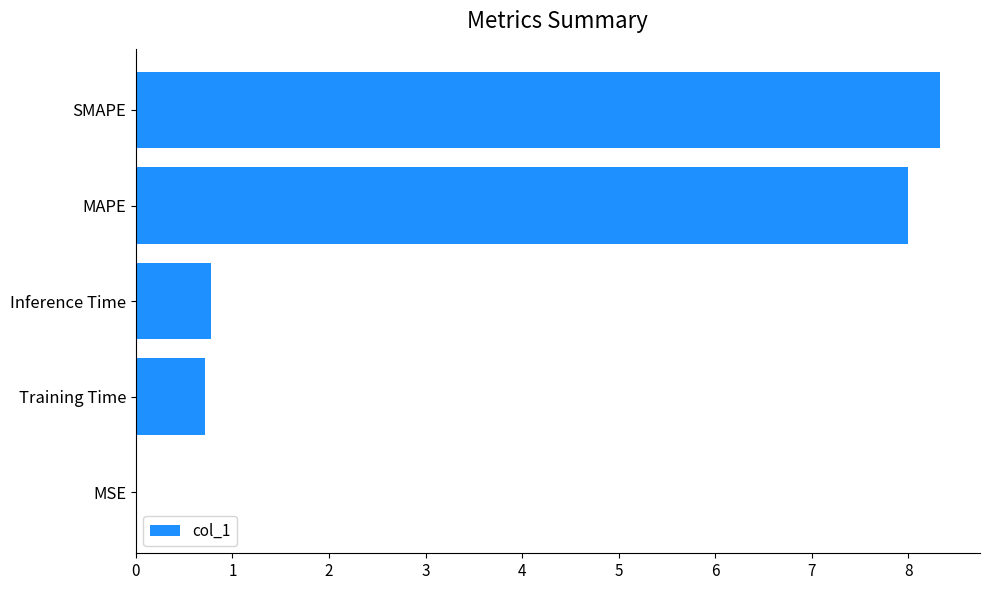

At which category does the chart reach its peak across all series?

SMAPE